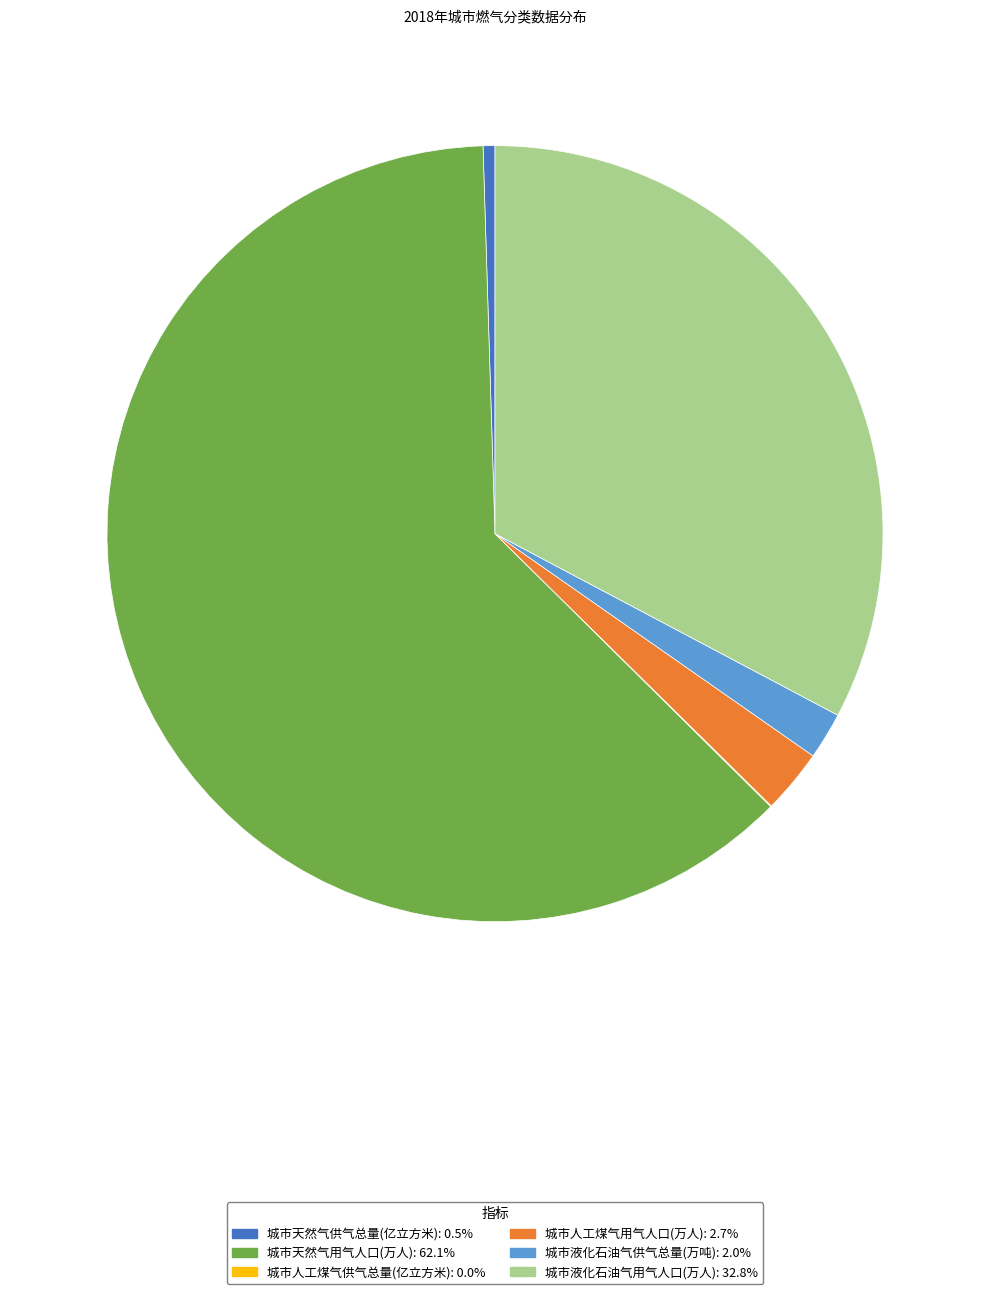

True or false: 城市人工煤气用气人口(万人) accounts for 11% of the total.

False